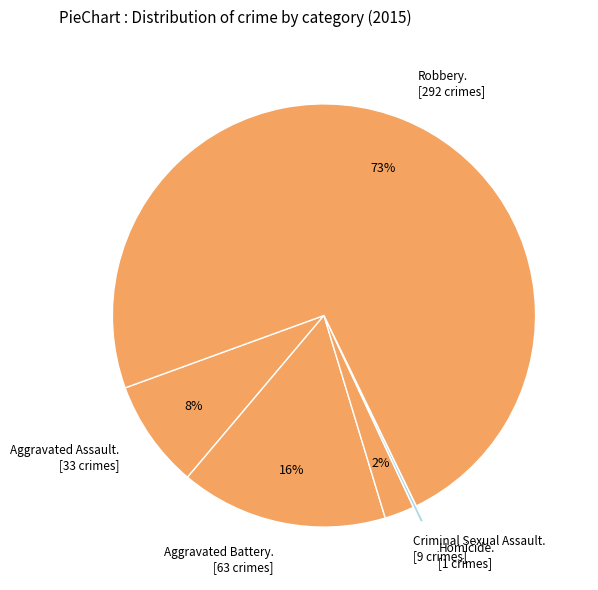

Does any single category account for the majority?

Yes